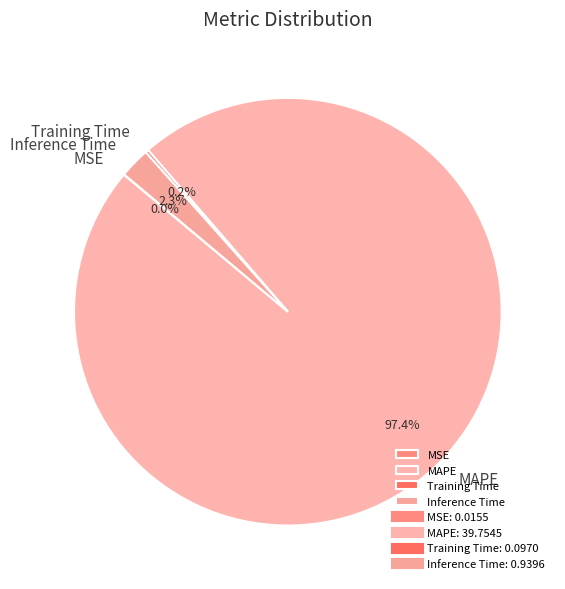

Is MAPE the majority of the pie?

Yes